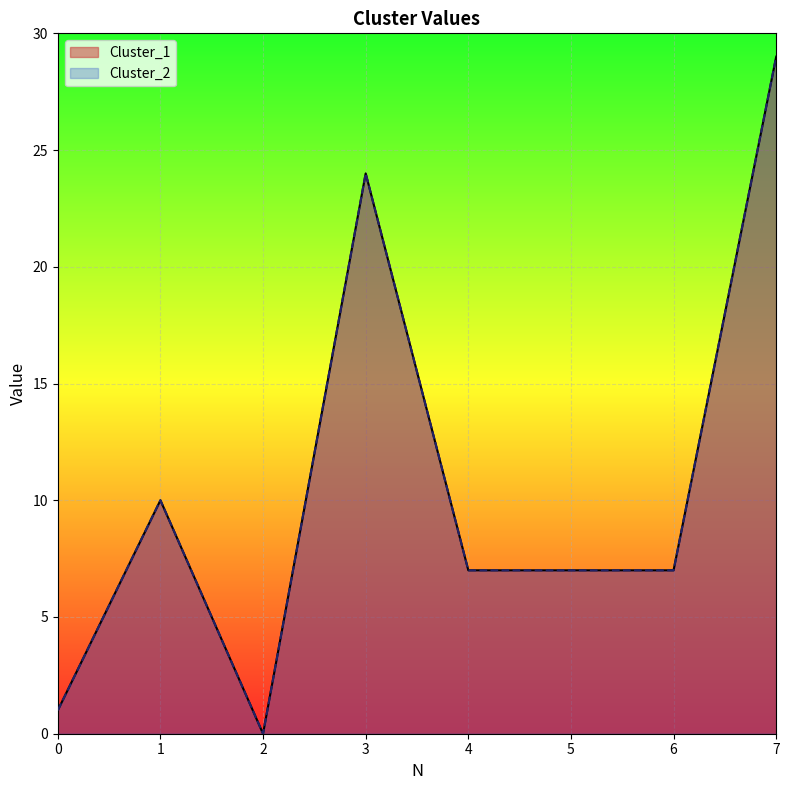

Which series has the widest spread of values?

Cluster_1